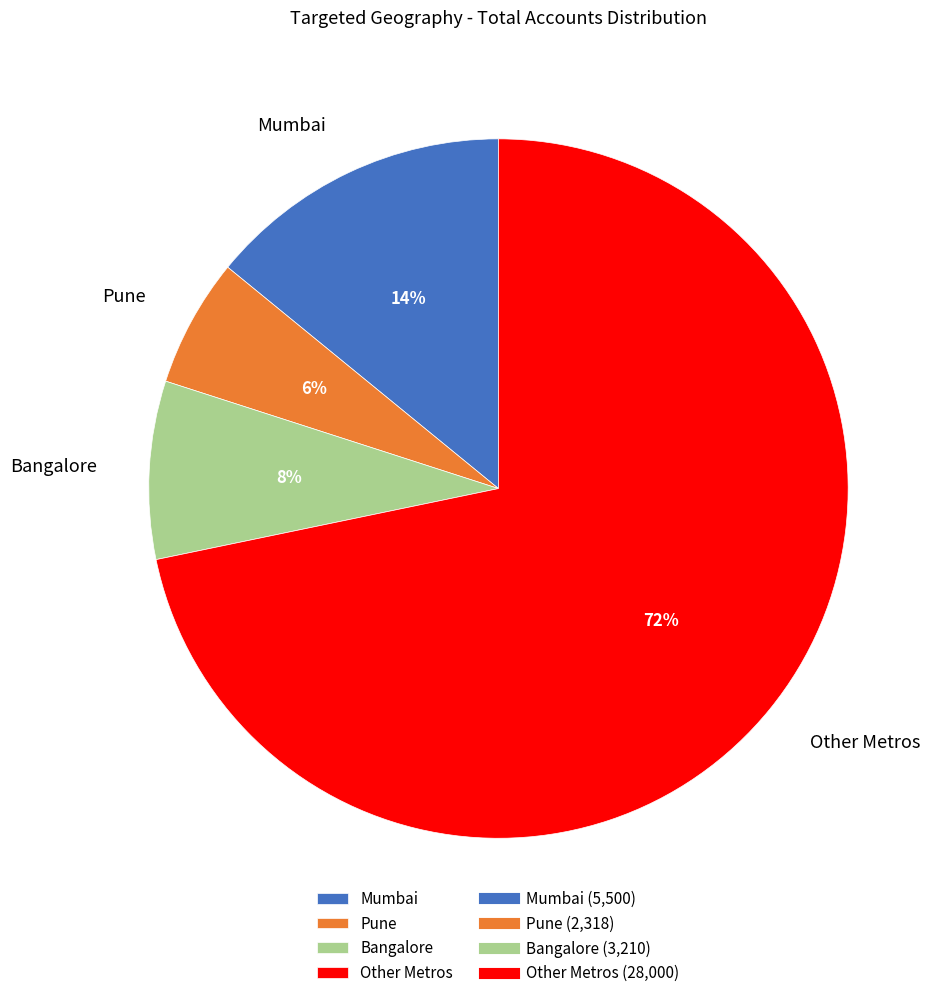

Which slice is the smallest?

Pune